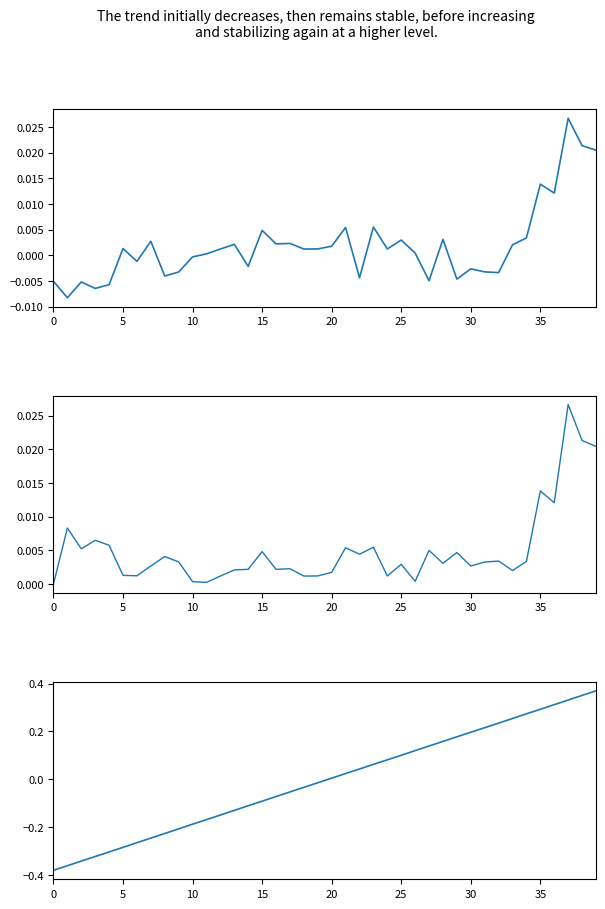

What are all the series names shown in the legend?

paper, data, difference